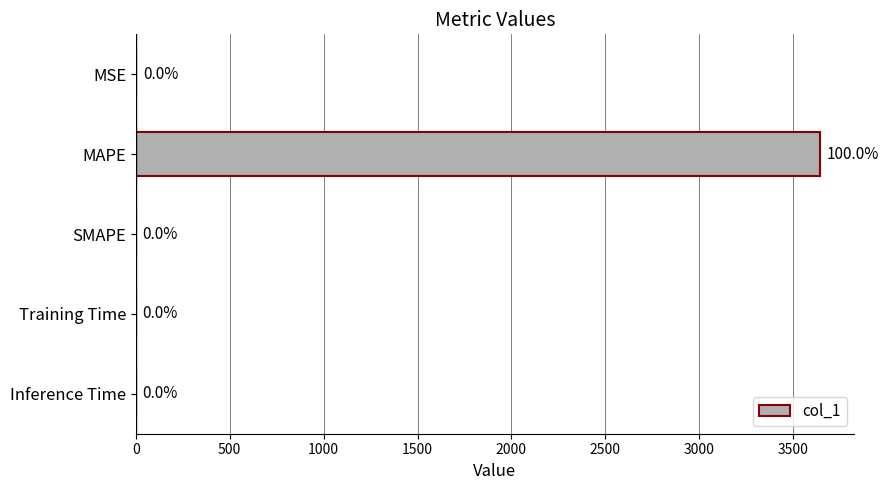

The chart shows a value of 3643.5 at MAPE. True or false?

True